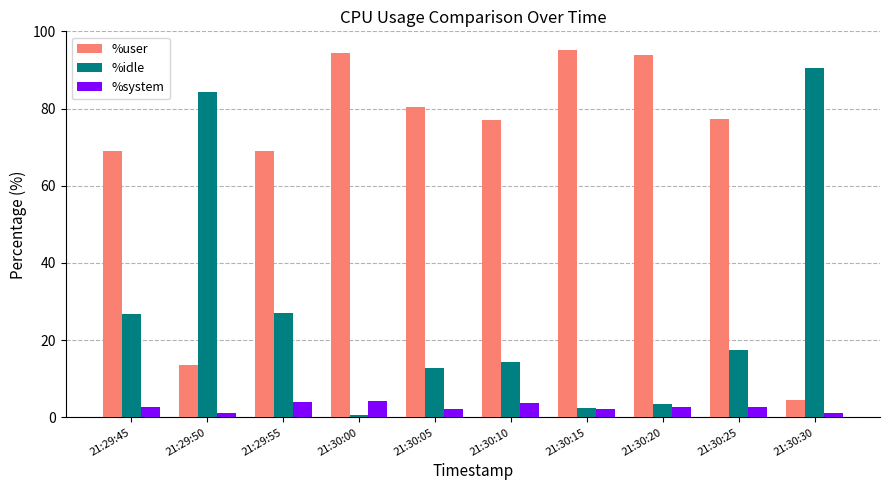

How many distinct data groups are displayed?

3